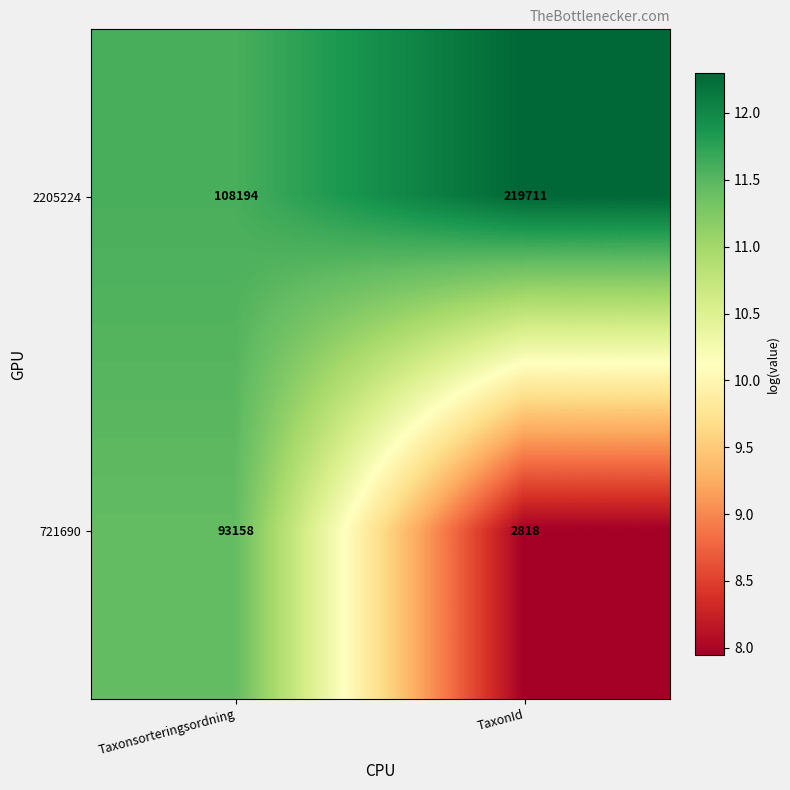

What is the sum of all 721690 values?

95976